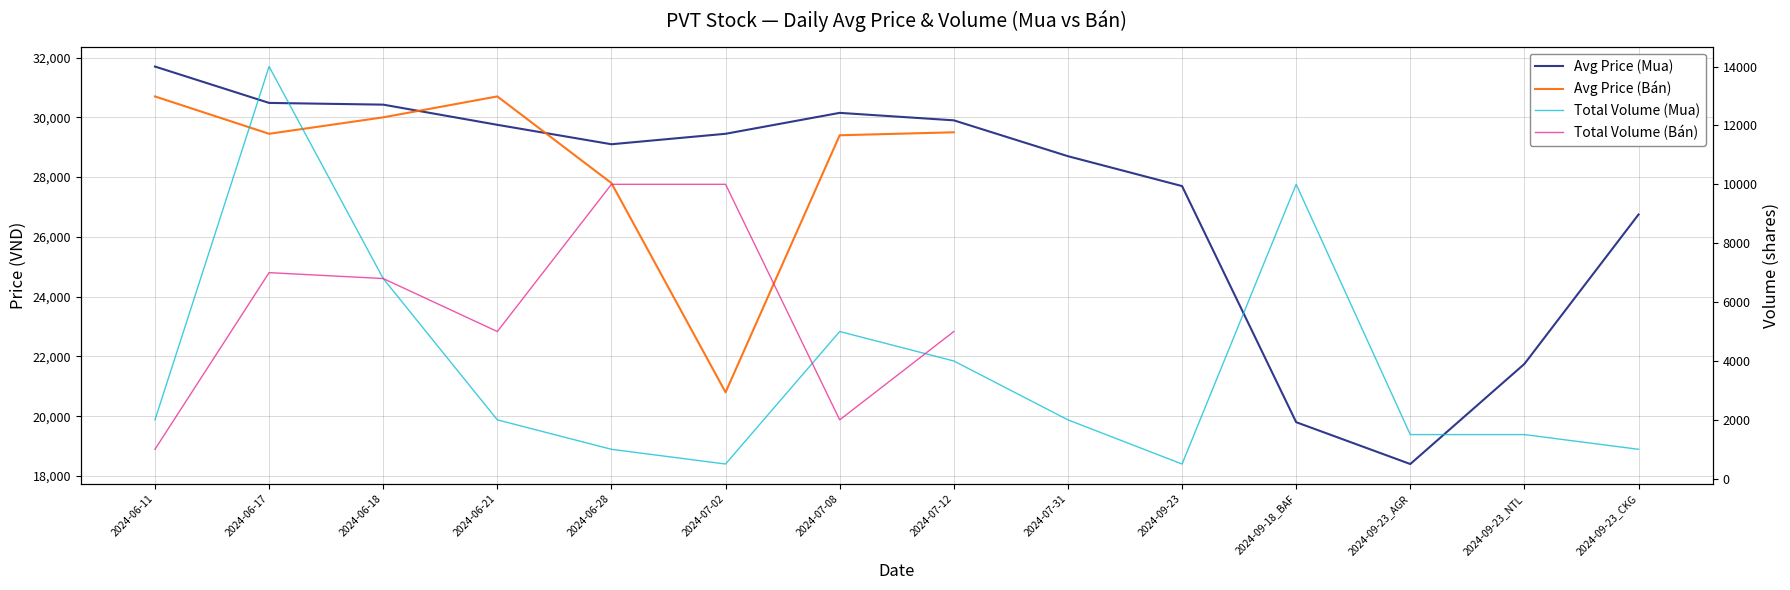

Which series has the largest total across all categories?

Avg Price (Mua)